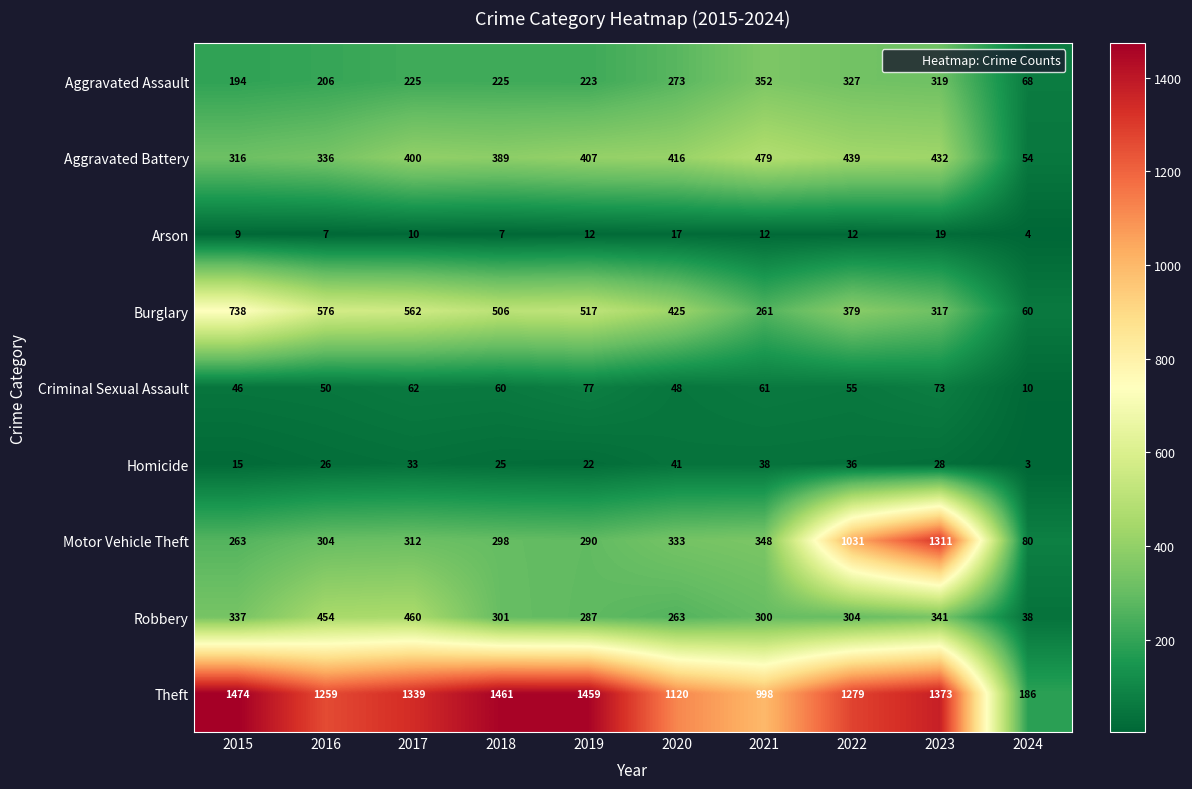

At which label does Criminal Sexual Assault first exceed 60?

2017